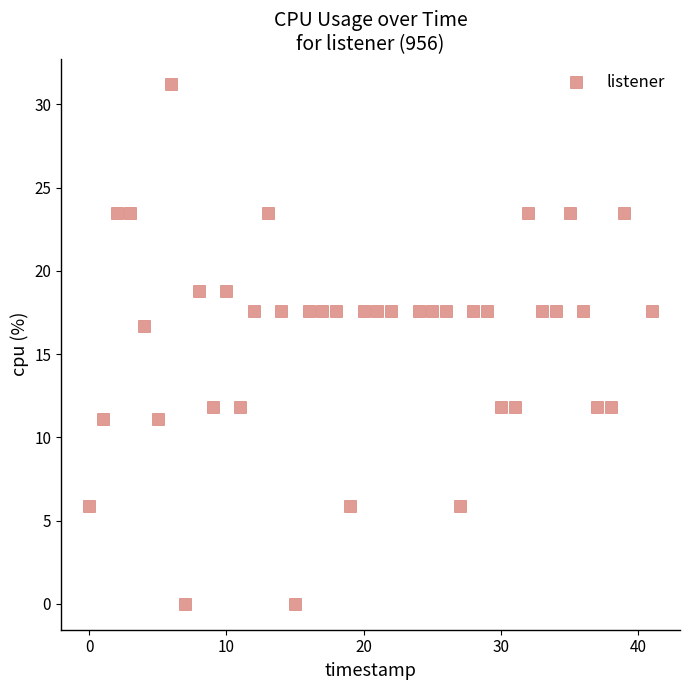

What Y value in the scatter plot is closest to 15?

16.7